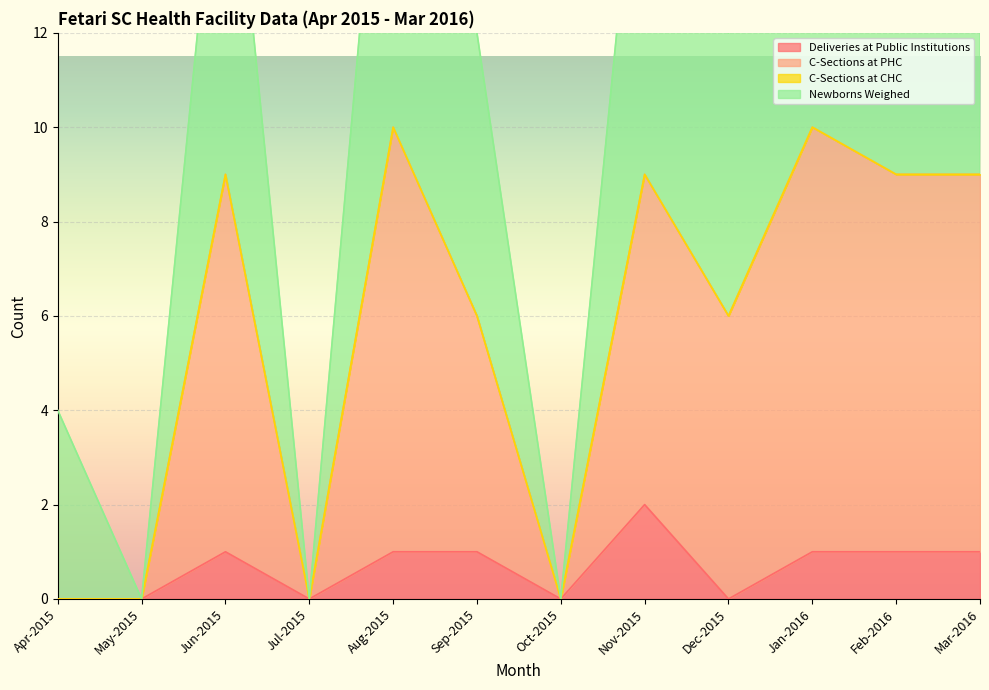

Between Oct-2015 and Mar-2016, which series saw the biggest shift?

Newborns Weighed